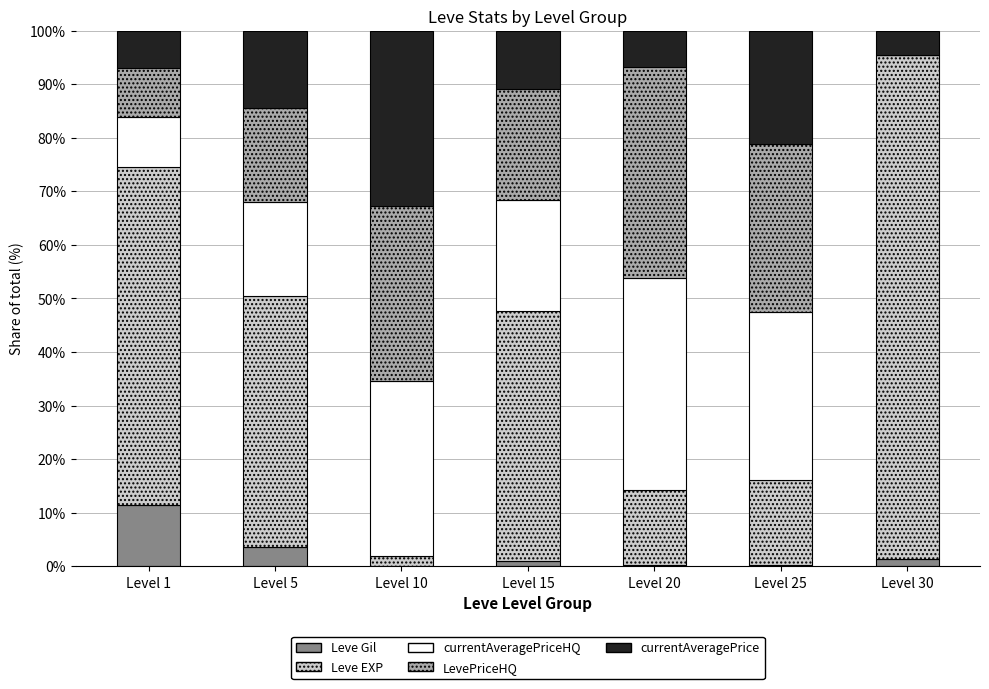

What is the sum of all Leve Gil values?

17.8